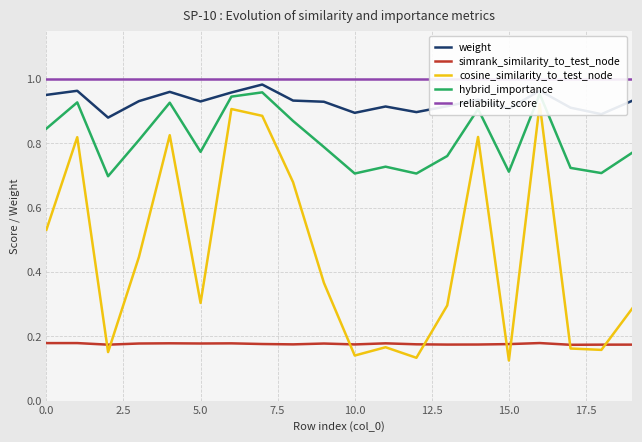

What is the value of the weight point at the 19th from the left?

0.9